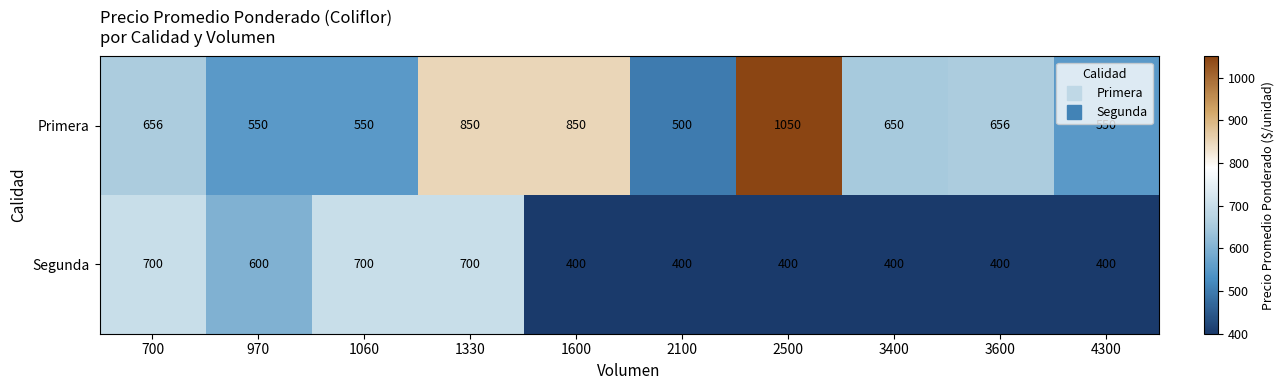

Which series has the largest range (max minus min)?

Primera